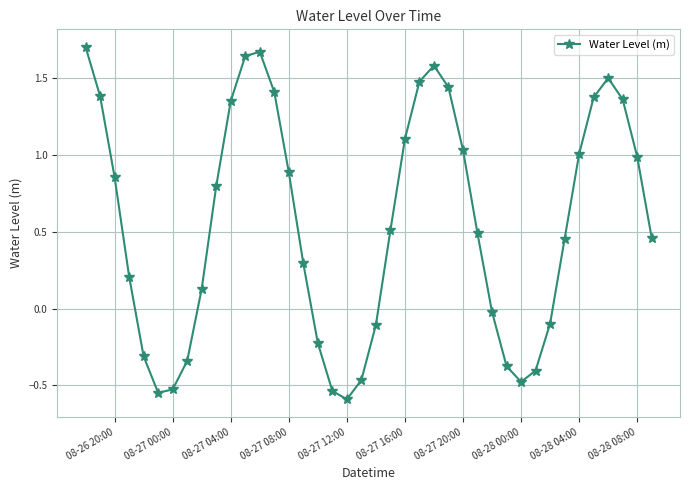

What is the difference between the second highest and minimum values?

2.3